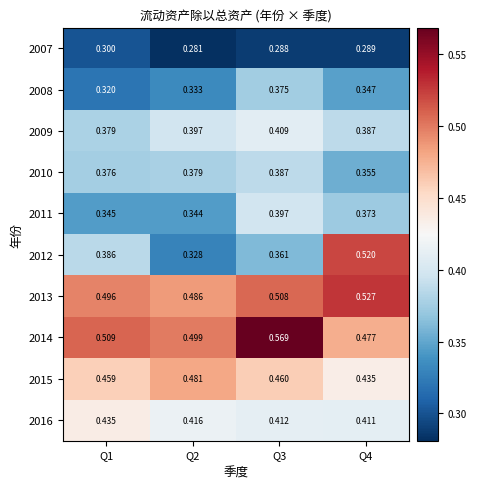

Which label corresponds to the smallest value in the chart?

Q2